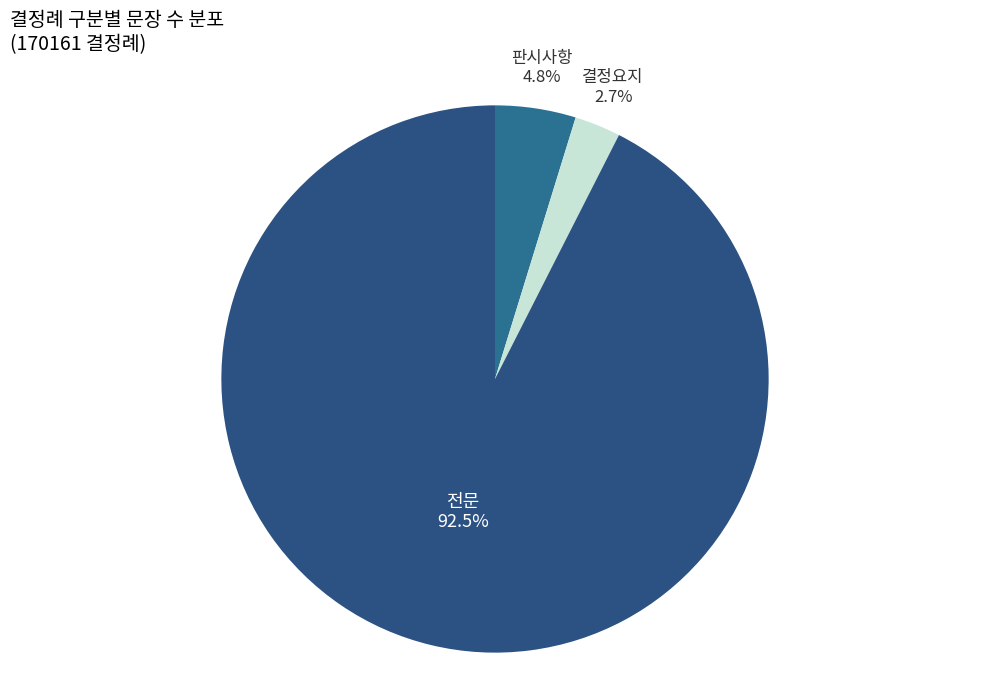

How many segments does this pie chart have?

3